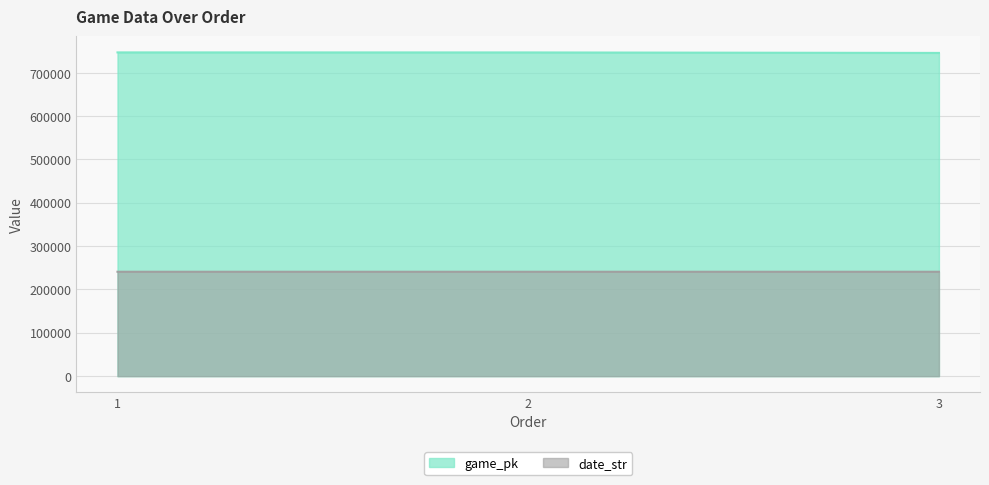

What is the difference between the maximum and minimum values in the date_str series?

1